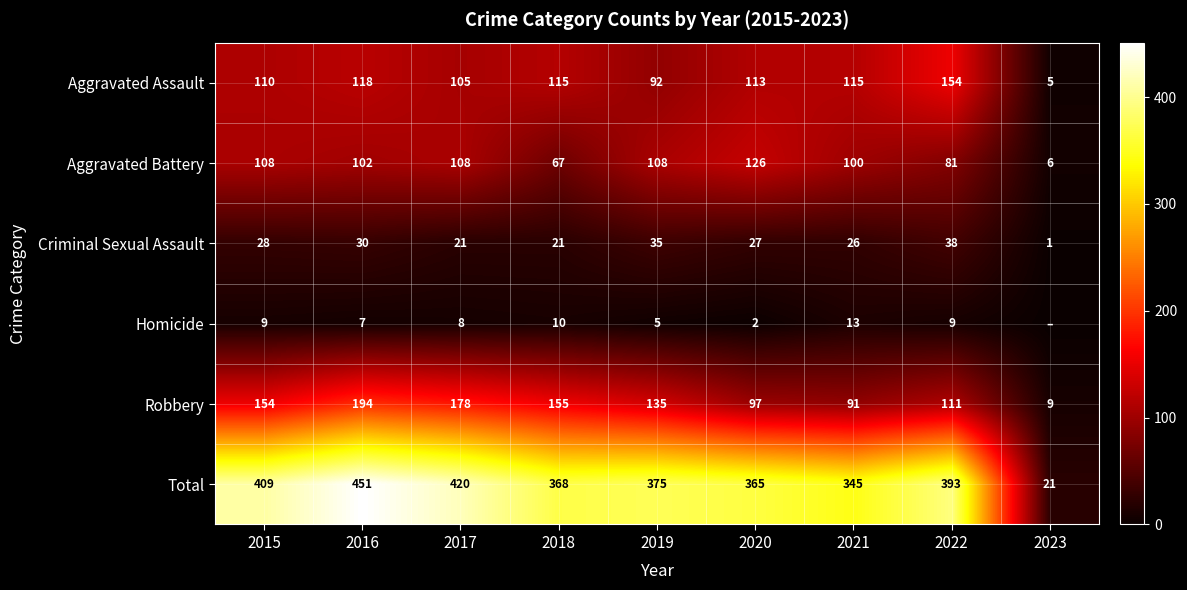

Is the value of Aggravated Battery at 2016 greater than the value of Robbery at 2017?

No